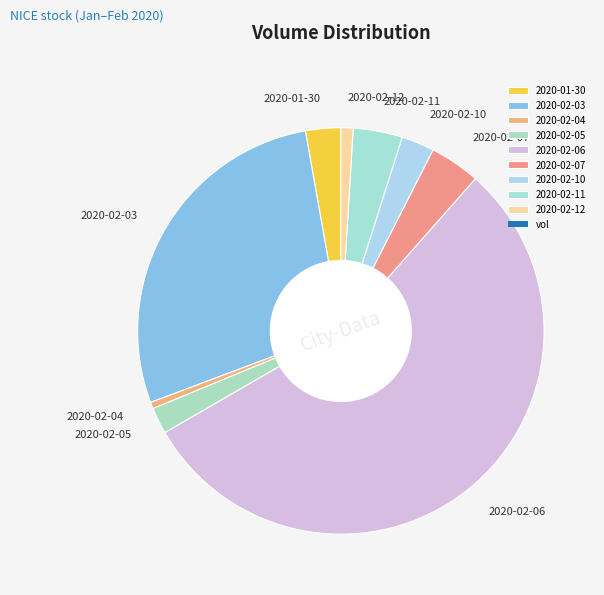

Which slice is the largest?

2020-02-06